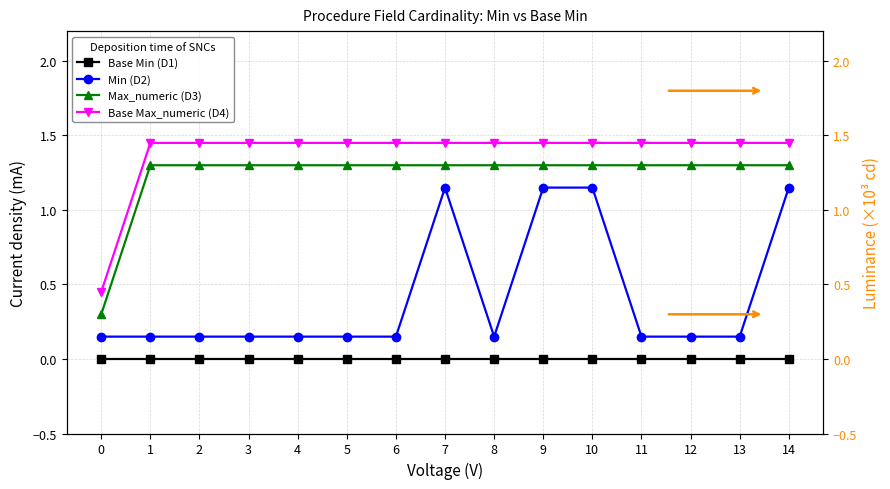

What is the total value across all series at 3?

2.9